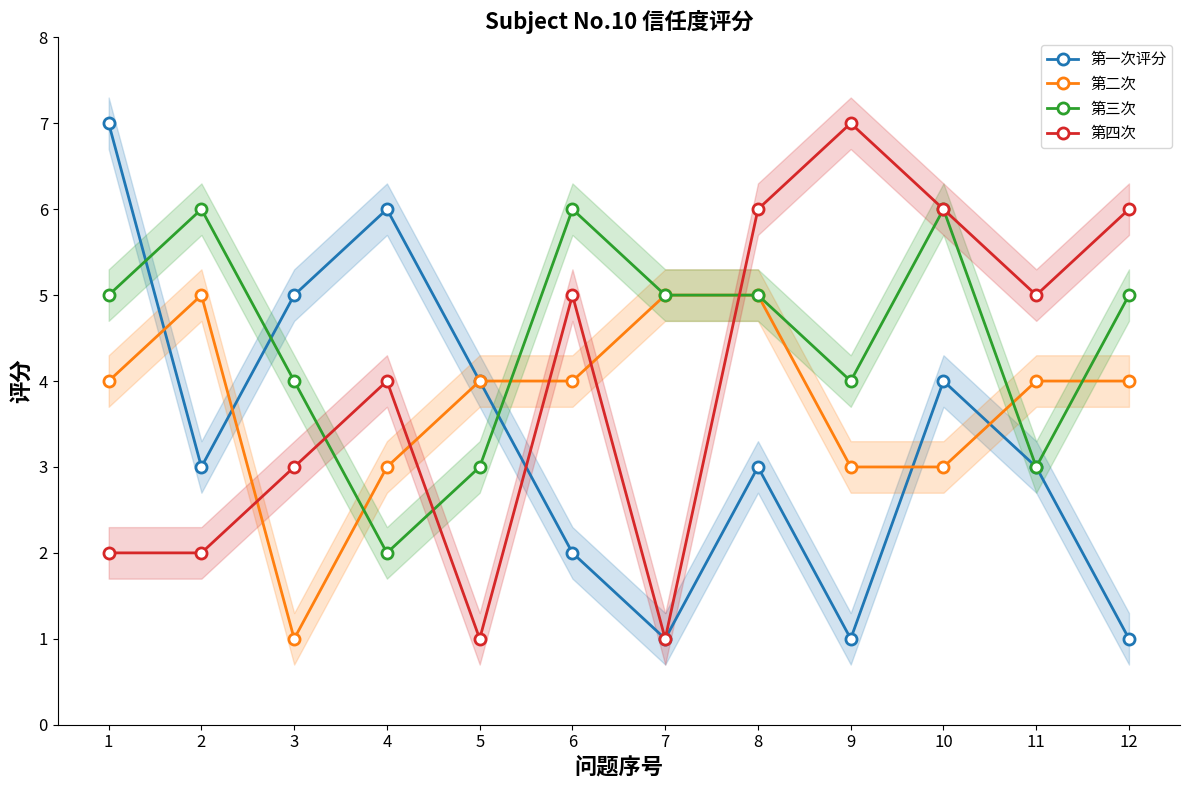

Is it true that 第一次评分 equals 2 at 3?

False